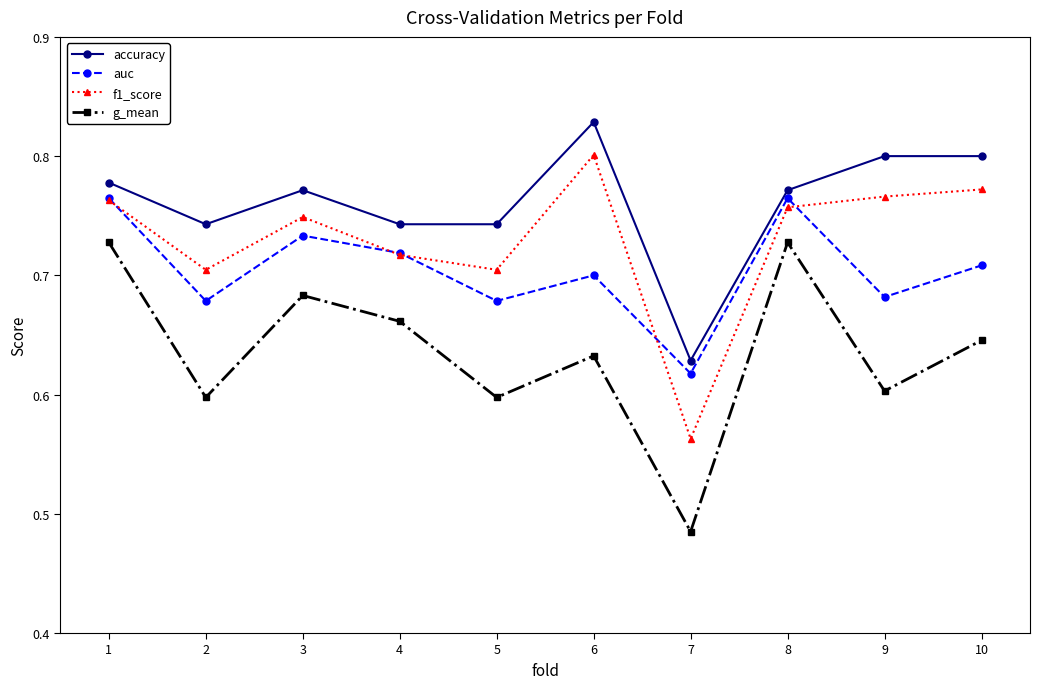

Which series changed the most between 4 and 7?

g_mean